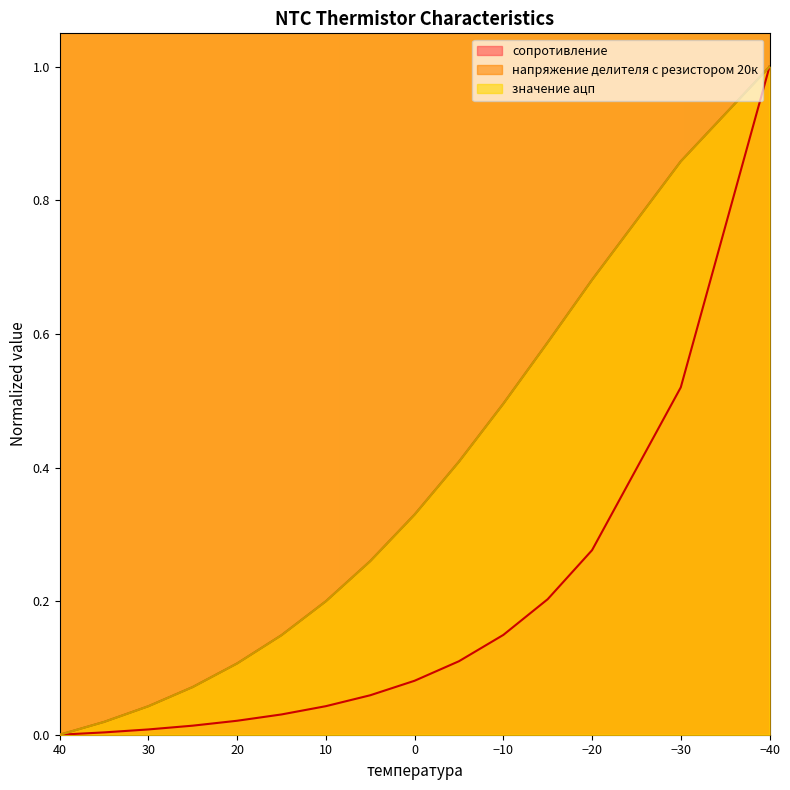

How many positive values does the напряжение делителя с резистором 20к series have?

14